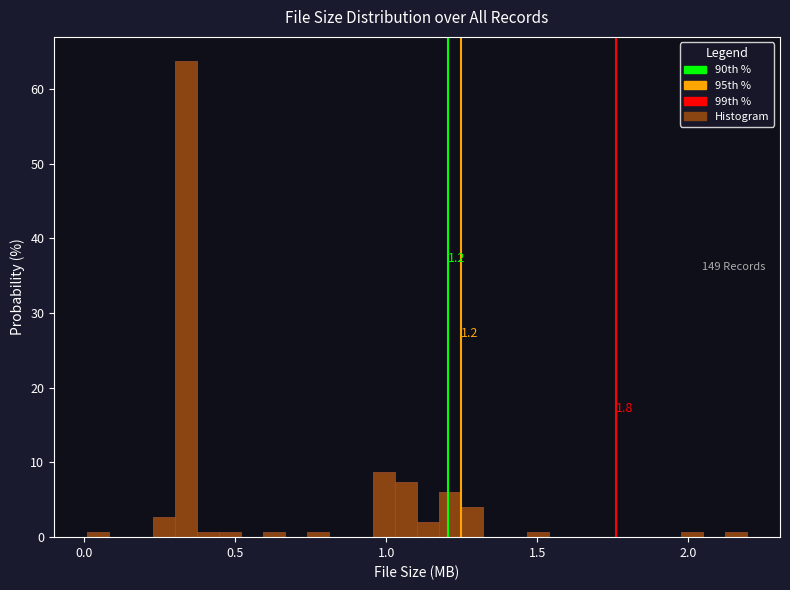

Read against the x-axis, roughly where is the centre of the tallest bar?

0.35